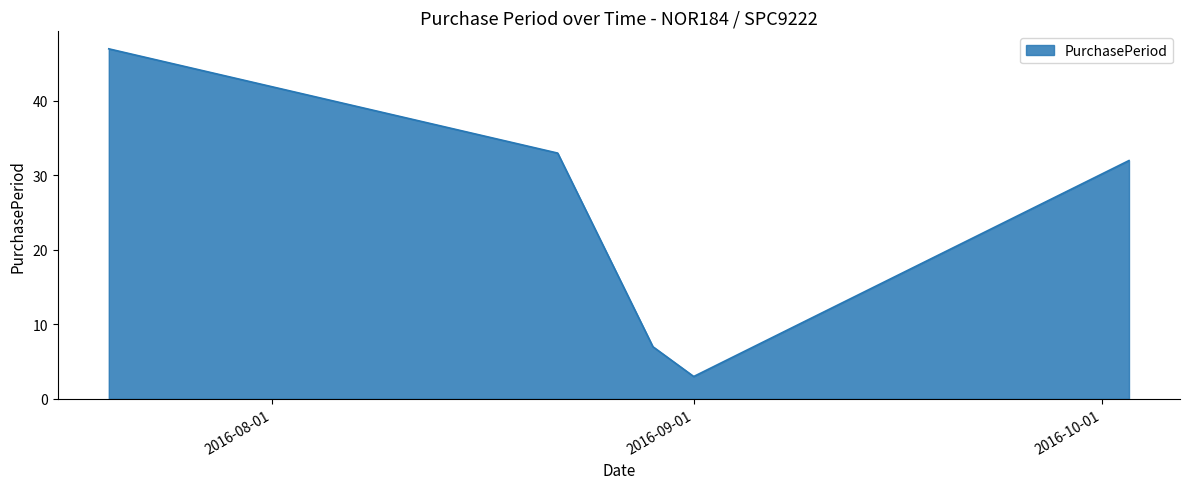

What is the minimum value shown in the chart?

3